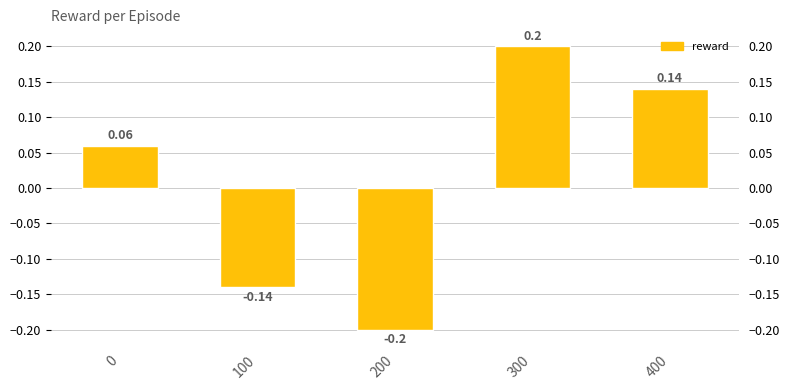

At which category does the chart reach its minimum across all series?

200